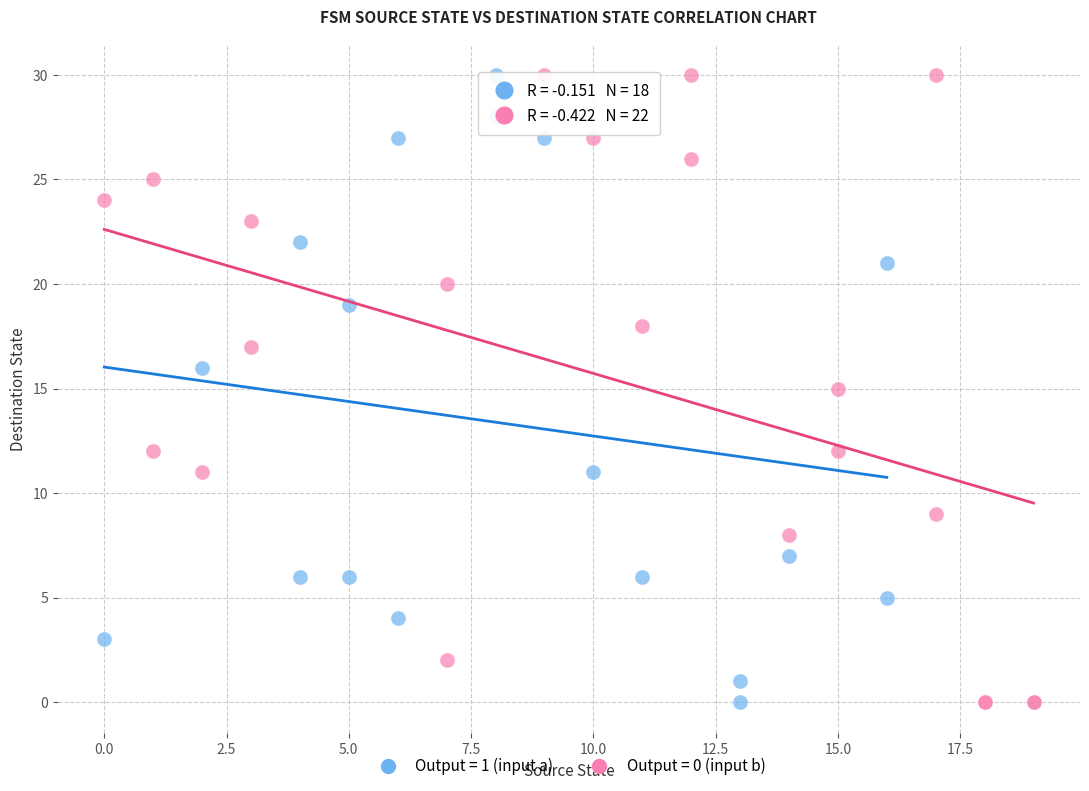

What are all the series names shown in the legend?

Output = 1 (input a), Output = 0 (input b)